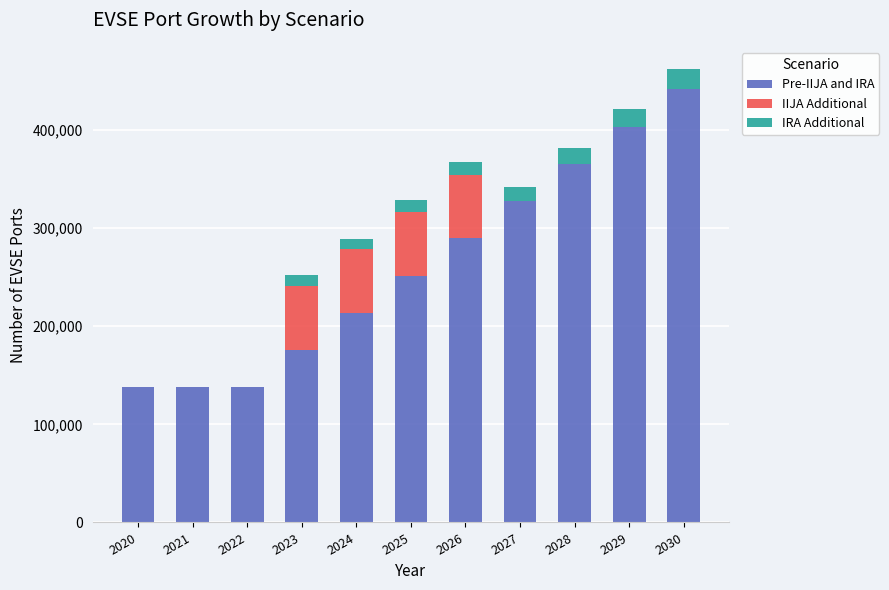

How many categories are shown in the chart?

11